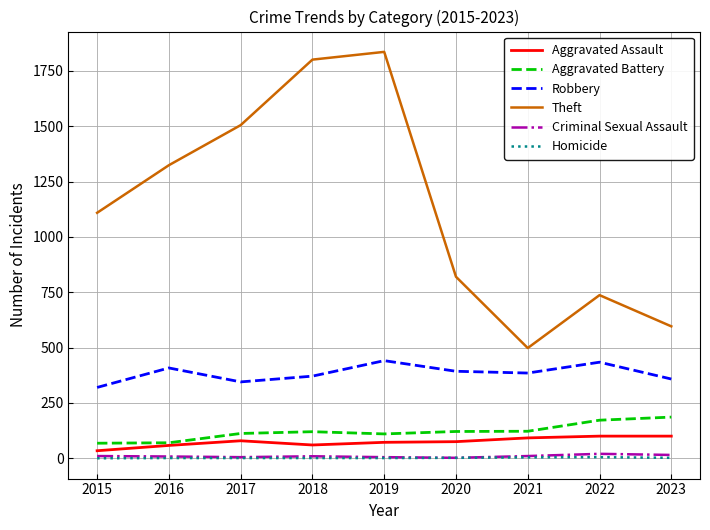

What is the approximate value of Theft at 2016, to the nearest 100?

1300